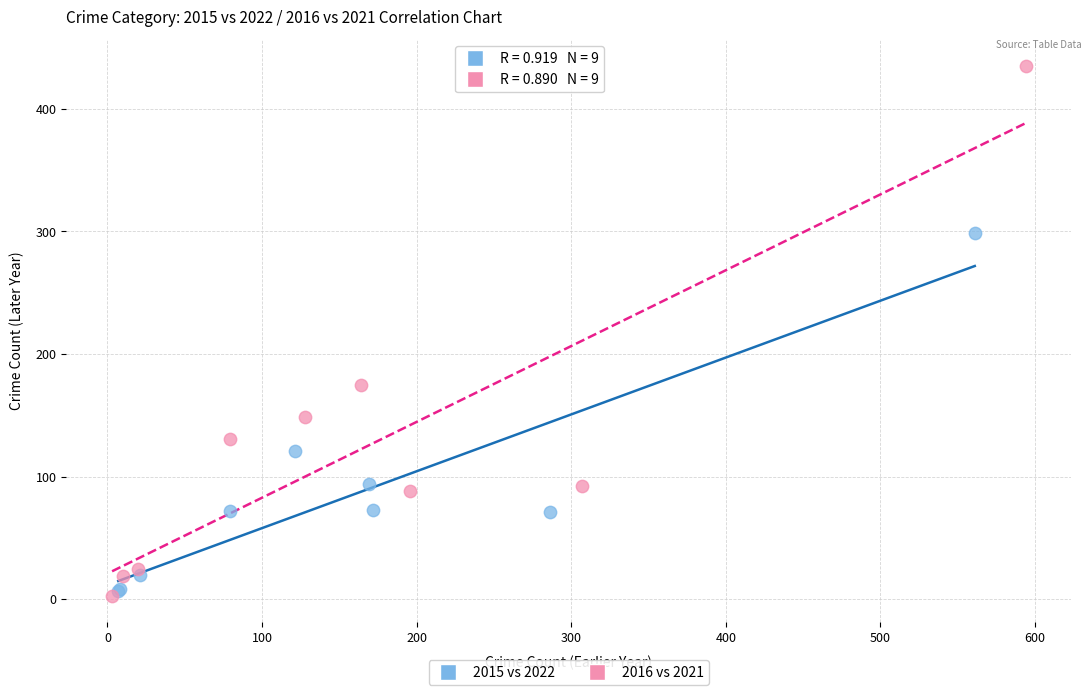

Which series contains the highest Y value?

2016 vs 2021